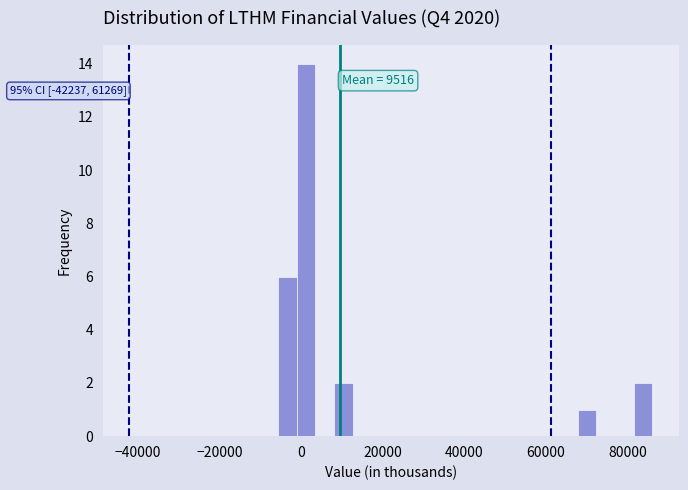

Around what value on the x-axis is the tallest bar? Give the approximate position of its centre, as read against the axis.

2000